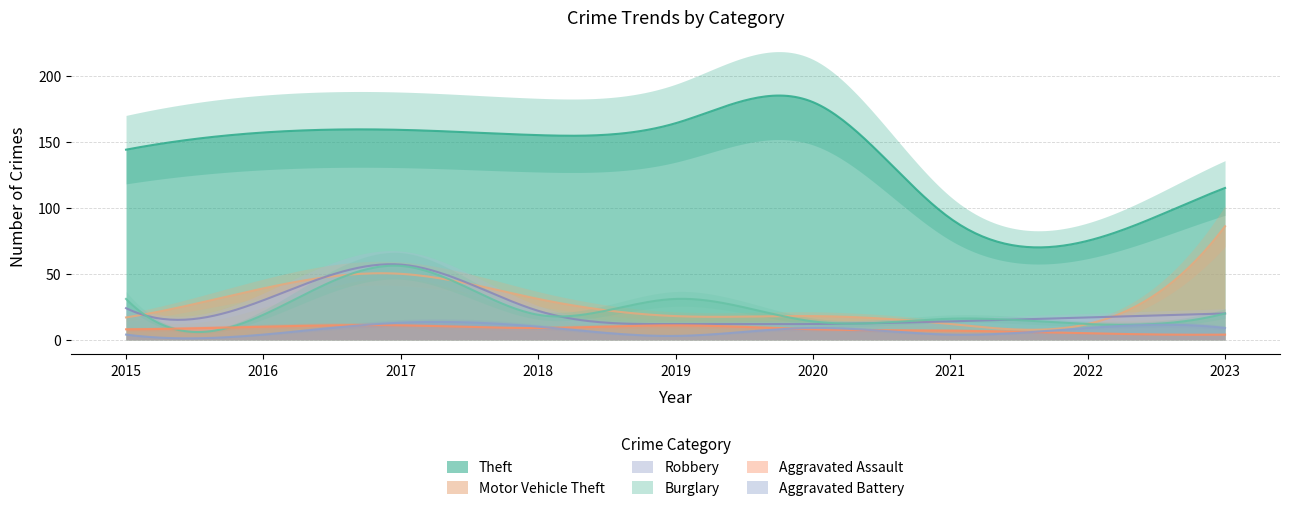

Which series has the largest total across all categories?

Theft